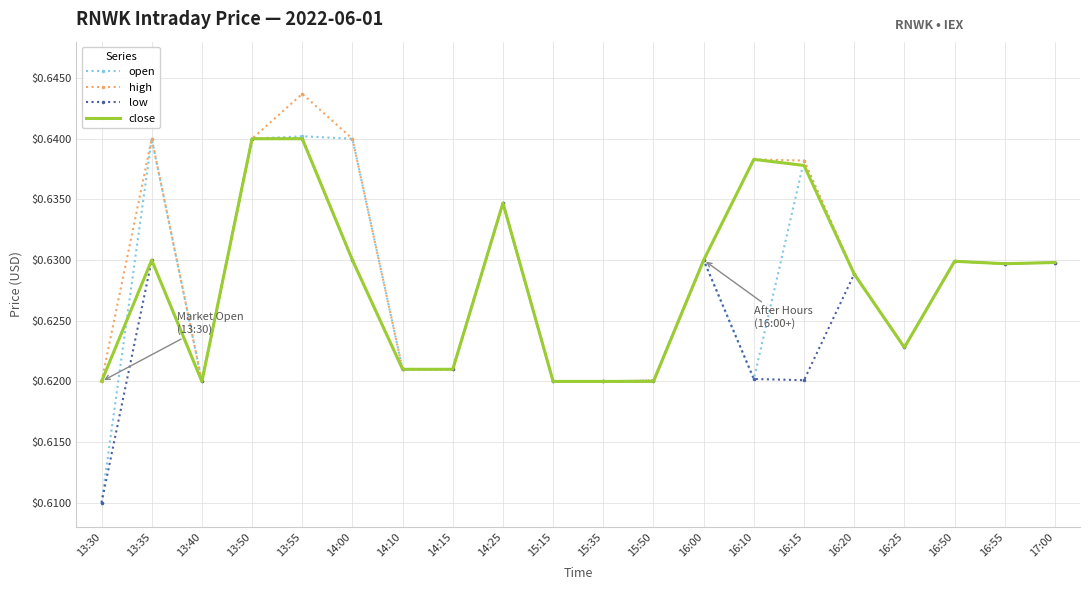

Count the open values in the range 0 to 1.

20